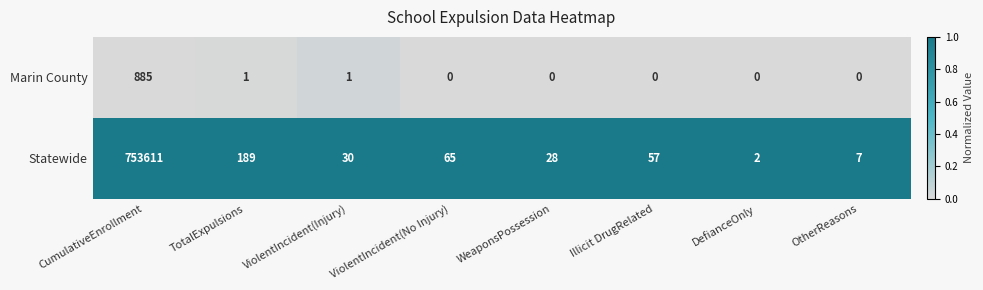

List the series in order of their overall mean, lowest first.

Marin County, Statewide